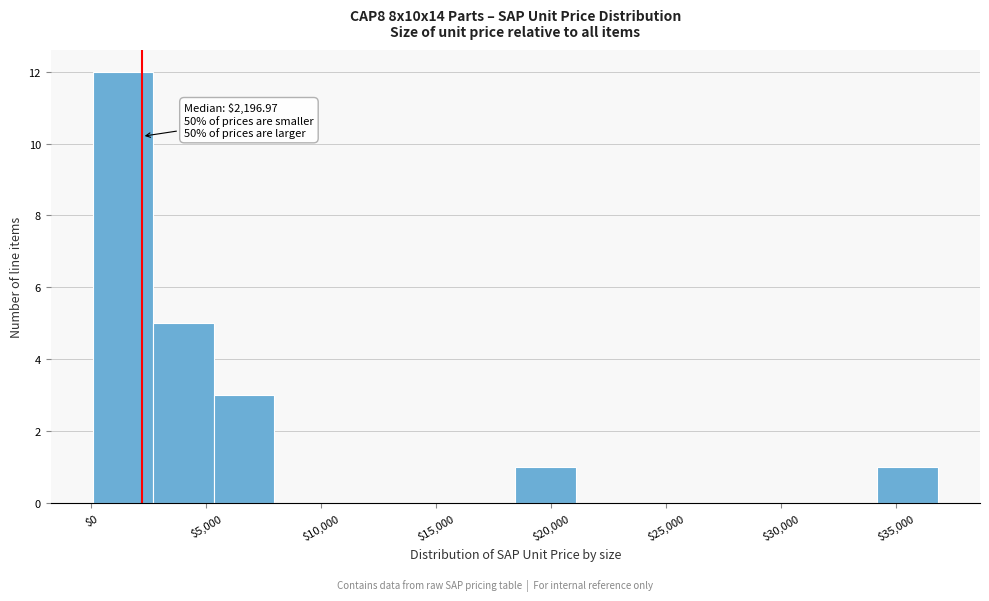

Which range on the x-axis has the tallest bar?

0 to 2500